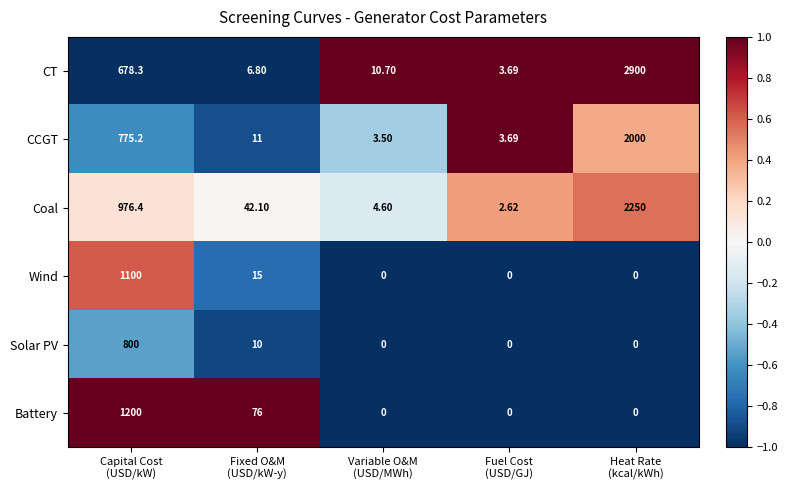

List the series in order of their peak value, highest first.

CT, Coal, CCGT, Battery, Wind, Solar PV